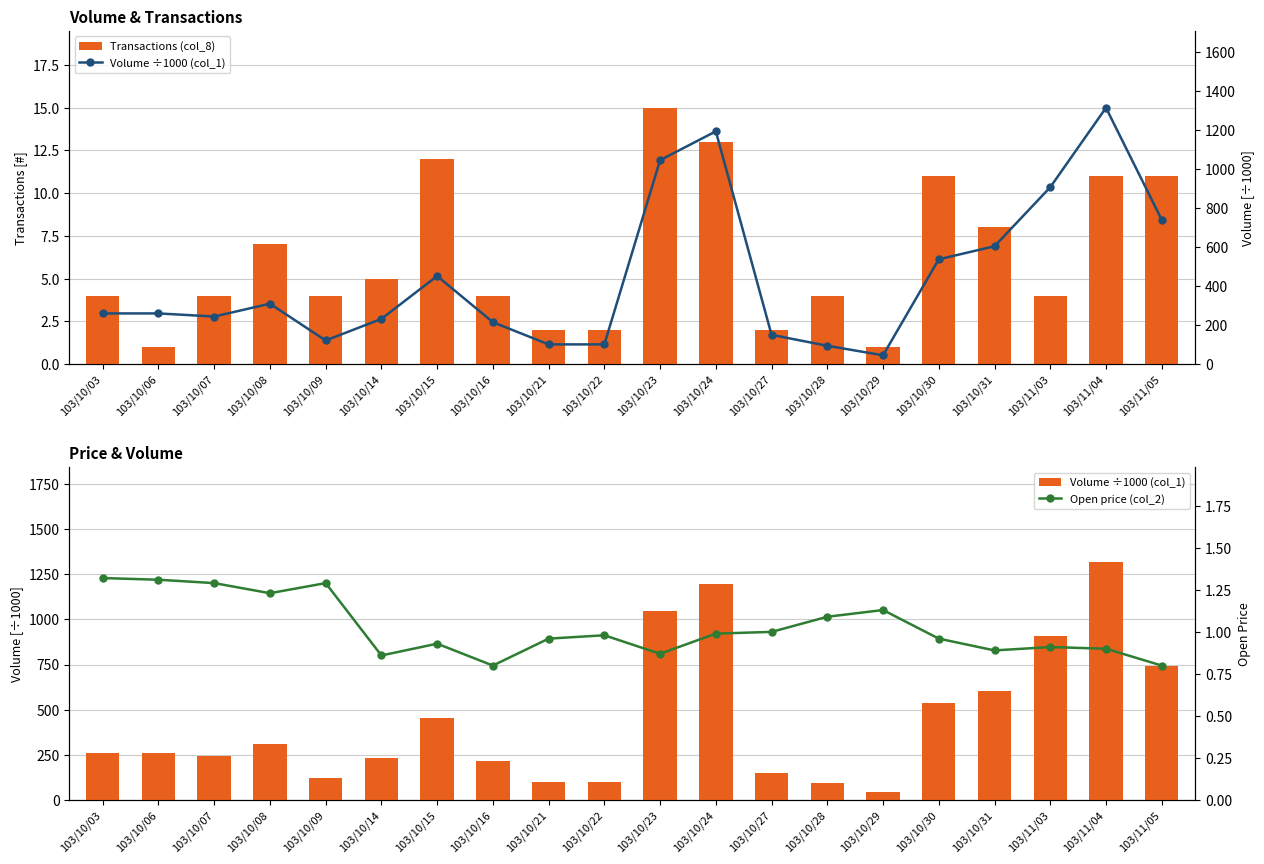

Reading left to right, list all the values displayed in this chart.

Transactions (col_8): 4.0	1.0	4.0	7.0	4.0	5.0	12.0	4.0	2.0	2.0	15.0	13.0	2.0	4.0	1.0	11.0	8.0	4.0	11.0	11.0
Volume ÷1000 (col_1): 260.0	260.0	244.0	310.0	121.0	232.0	452.0	215.0	101.0	101.0	1047.0	1195.0	150.0	94.0	45.0	538.0	605.0	908.0	1316.0	741.0
Open price (col_2): 1.3	1.3	1.3	1.2	1.3	0.9	0.9	0.8	1.0	1.0	0.9	1.0	1.0	1.1	1.1	1.0	0.9	0.9	0.9	0.8